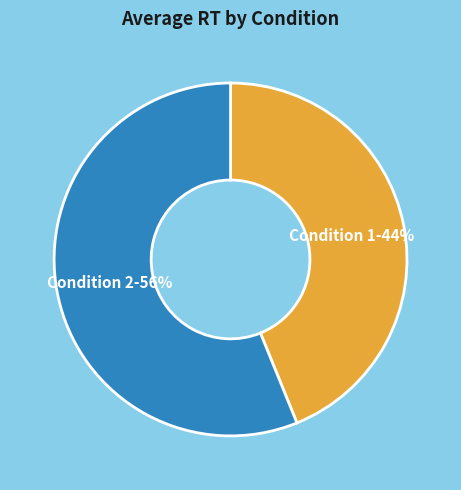

Is the sum of Condition 1 and Condition 2 greater than half?

Yes